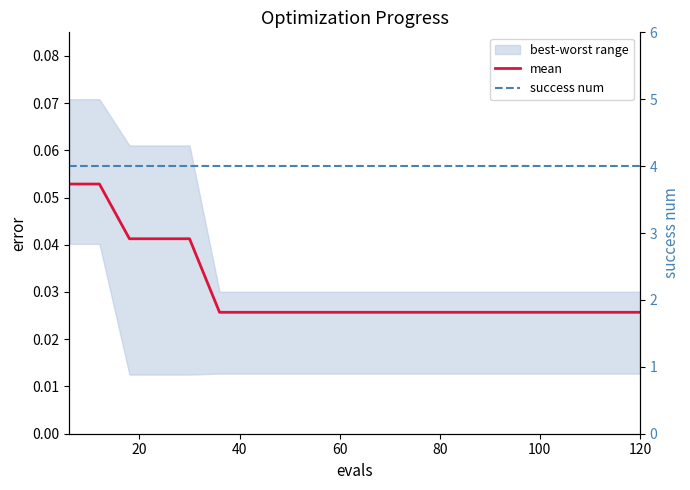

List the series in order of their overall mean, lowest first.

mean, success num